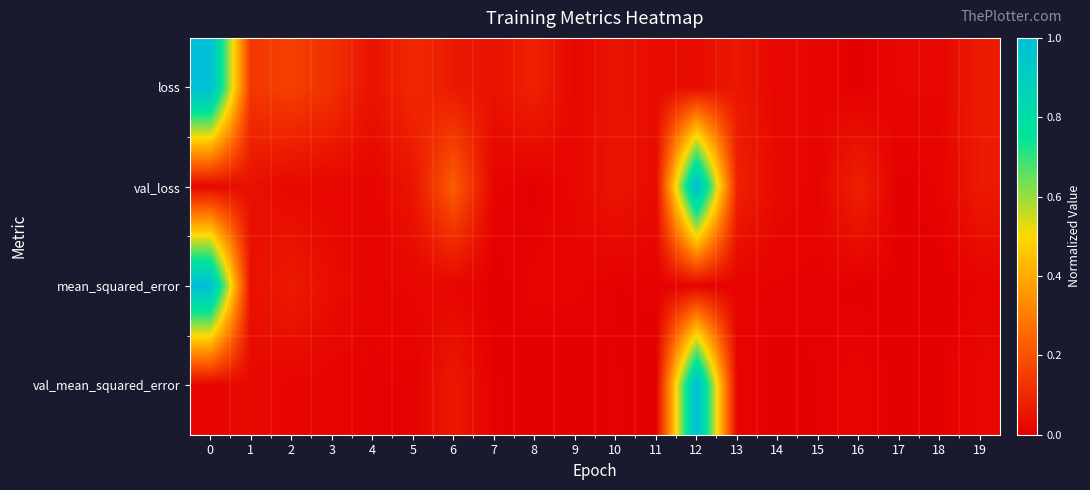

What is the maximum value shown in the chart?

1.0